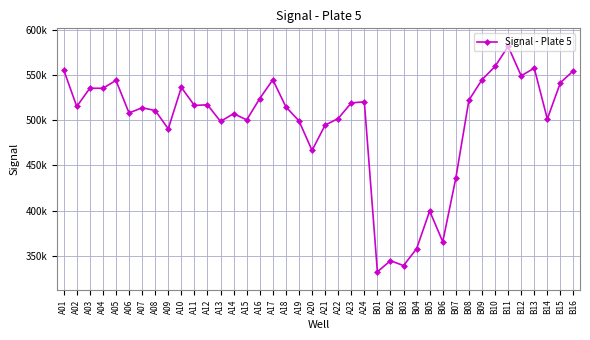

List the labels in order of value, largest first.

B11, B10, B13, A01, B16, B12, A17, B09, A05, B15, A10, A03, A04, A16, B08, A24, A23, A12, A11, A02, A18, A07, A08, A06, A14, A22, B14, A15, A19, A13, A21, A09, A20, B07, B05, B06, B04, B02, B03, B01